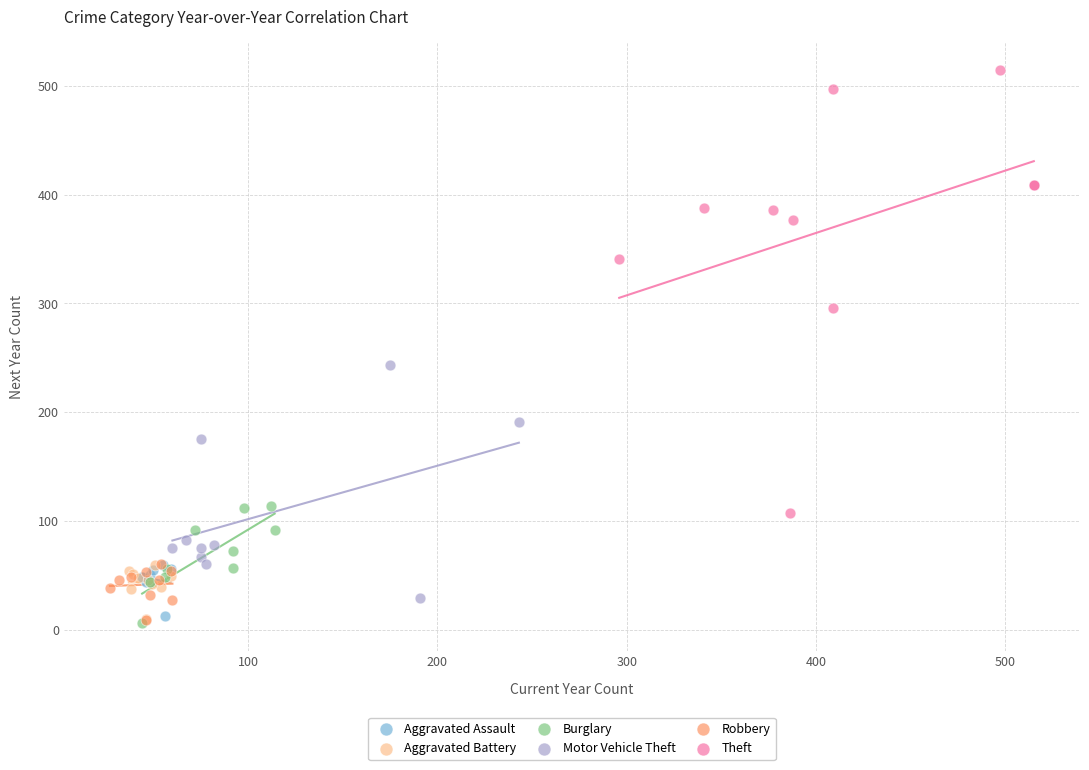

Which series has the largest Y range (max minus min)?

Theft